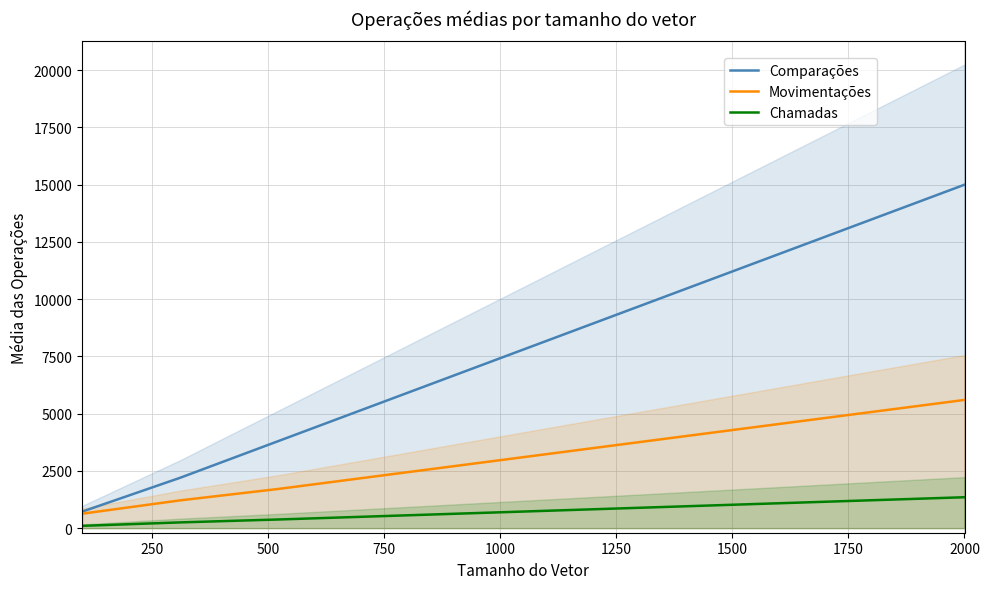

True or false: Movimentações and Chamadas intersect in this chart.

False